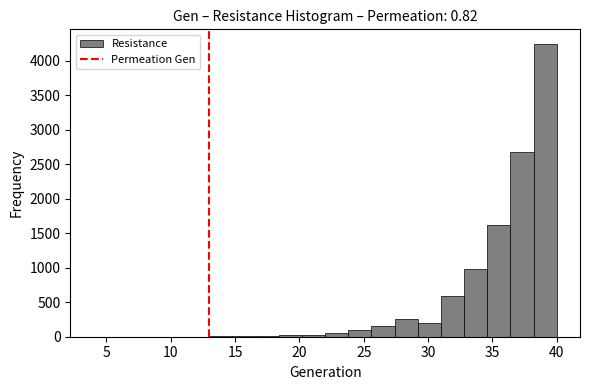

Around what value on the x-axis is the tallest bar? Give the approximate position of its centre, as read against the axis.

39.0